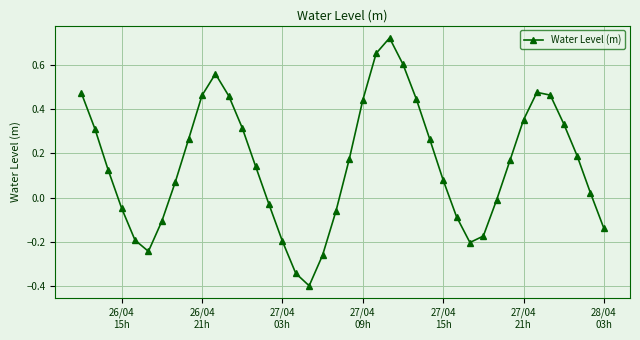

What is the minimum value shown in the chart?

-0.4